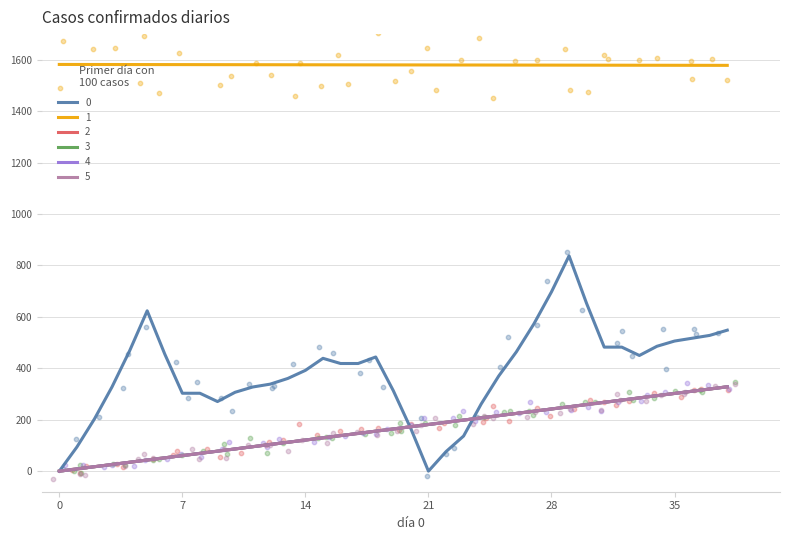

What are all the series names shown in the legend?

0, 1, 2, 3, 4, 5